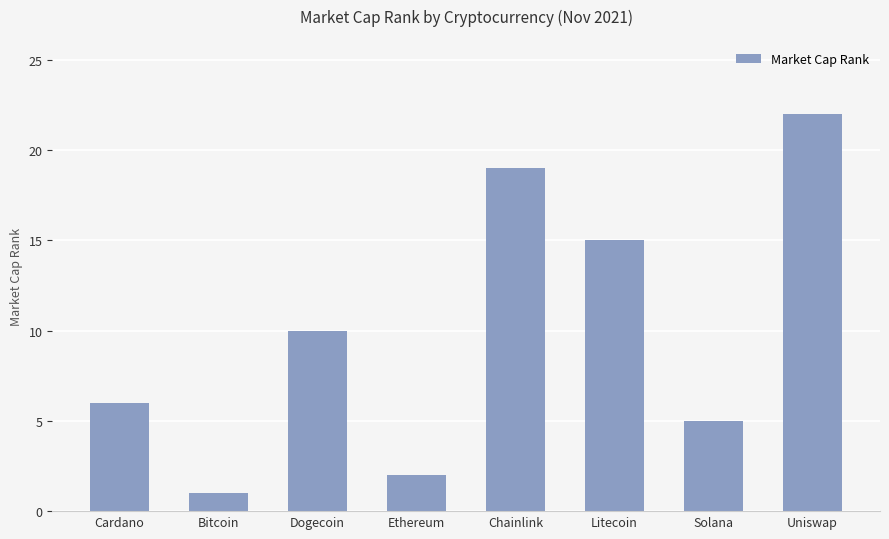

What is the difference between the values at Chainlink and Cardano?

13